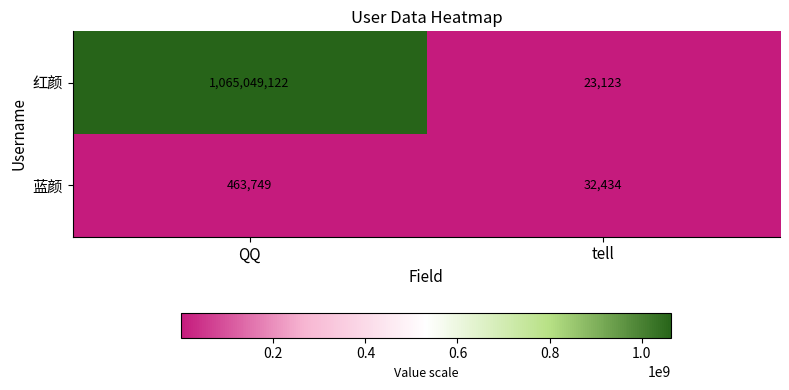

At which label is 蓝颜 closest to 248091?

tell